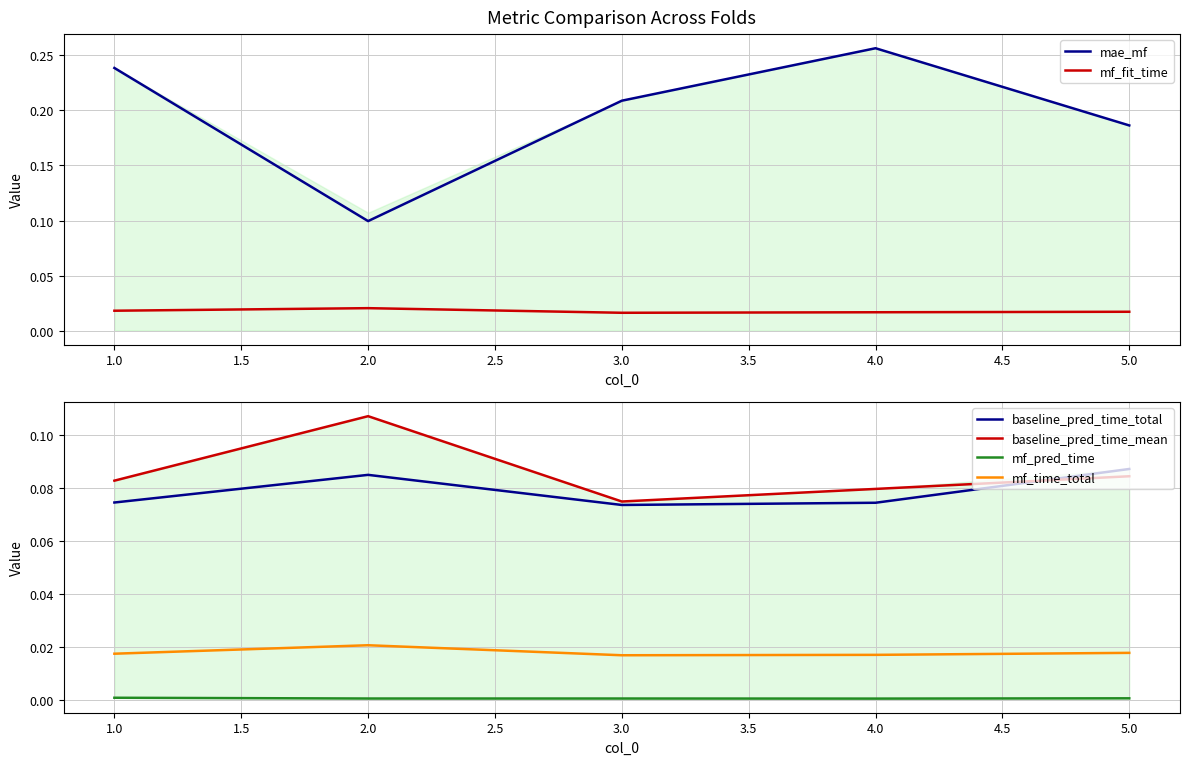

Is the value of baseline_pred_time_total at 4.0 greater than the value of mf_time_total at 3.0?

Yes